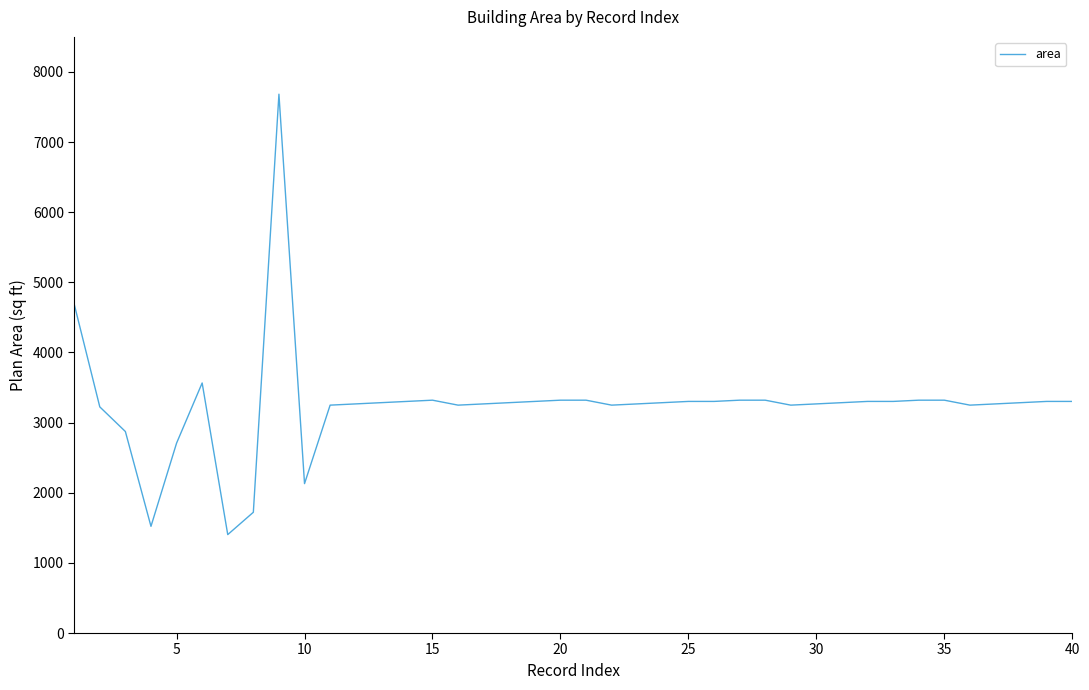

What is the difference between the maximum and minimum values?

6279.7